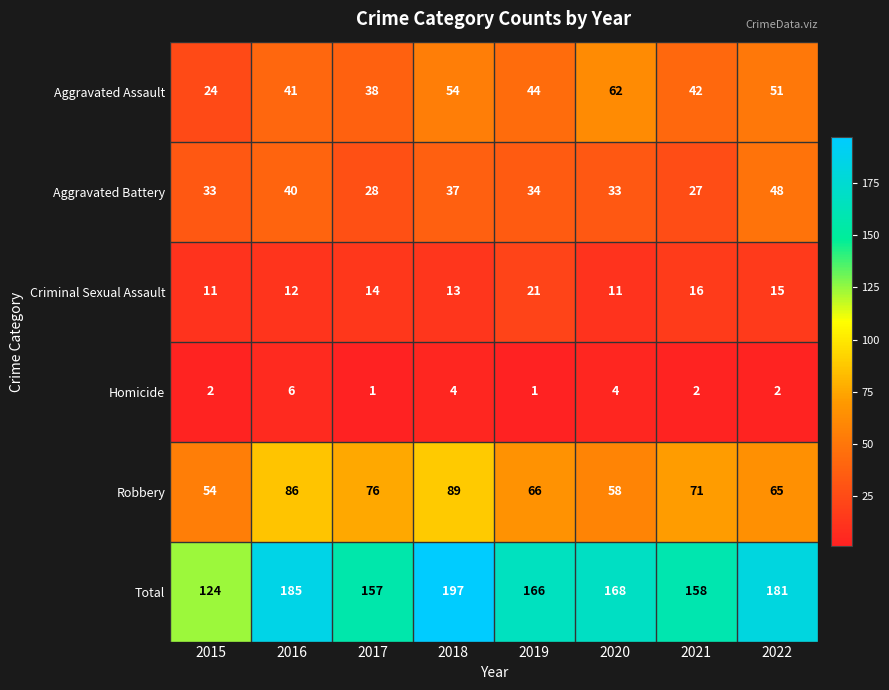

What is the sum of the Aggravated Assault values at 2016 and 2020?

103